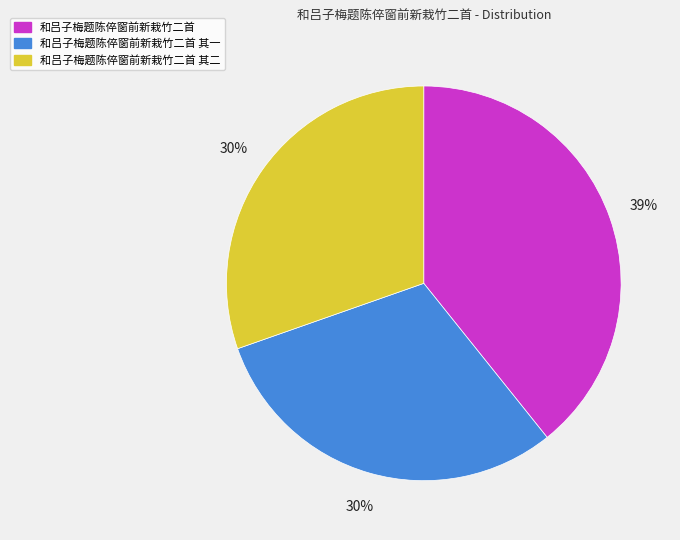

Do 和吕子梅题陈倅窗前新栽竹二首 其二 and 和吕子梅题陈倅窗前新栽竹二首 together represent more than half of the pie?

Yes